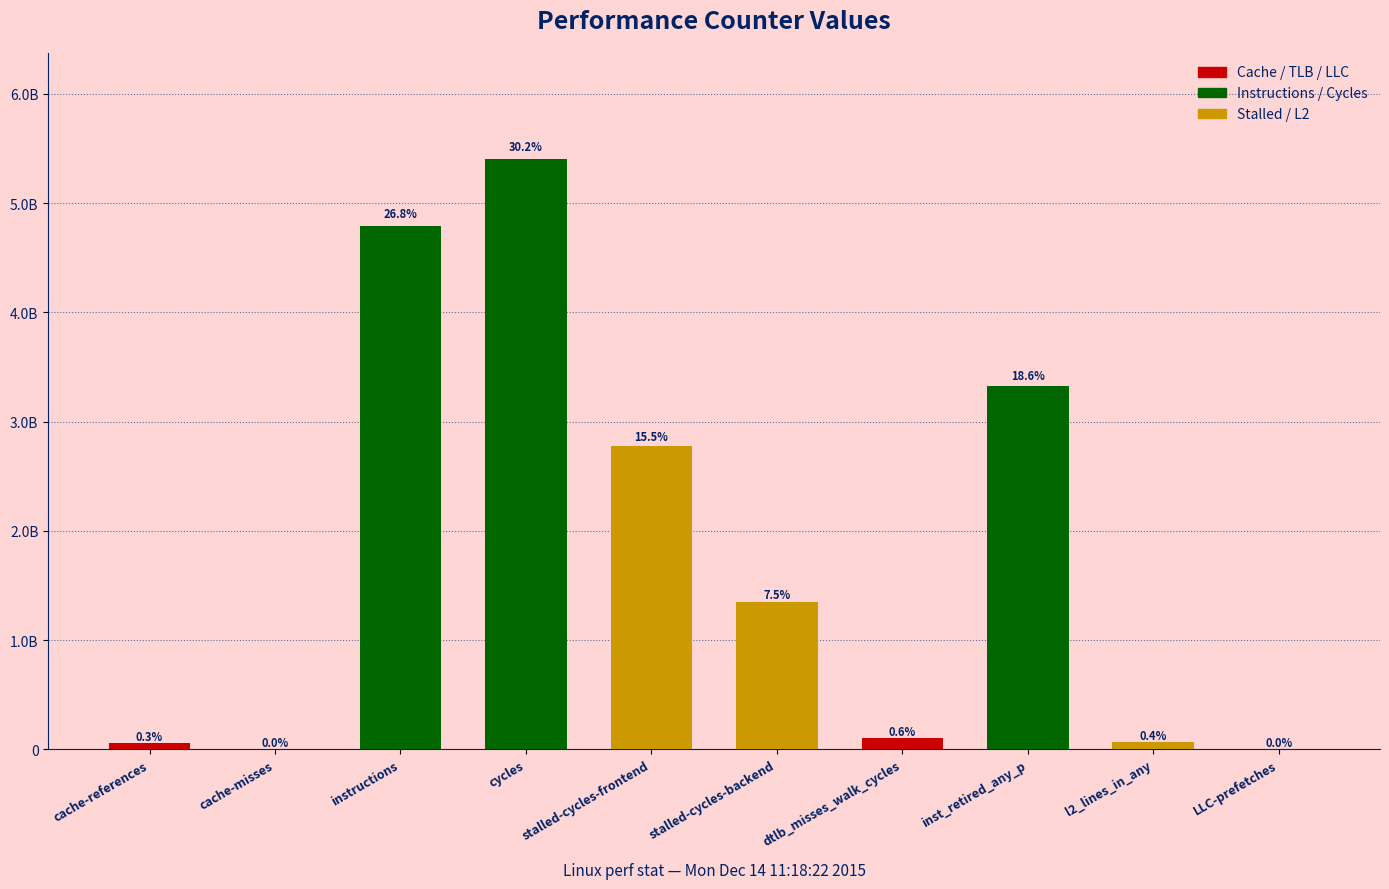

List the labels in order of value, largest first.

cycles, instructions, inst_retired_any_p, stalled-cycles-frontend, stalled-cycles-backend, dtlb_misses_walk_cycles, l2_lines_in_any, cache-references, cache-misses, LLC-prefetches